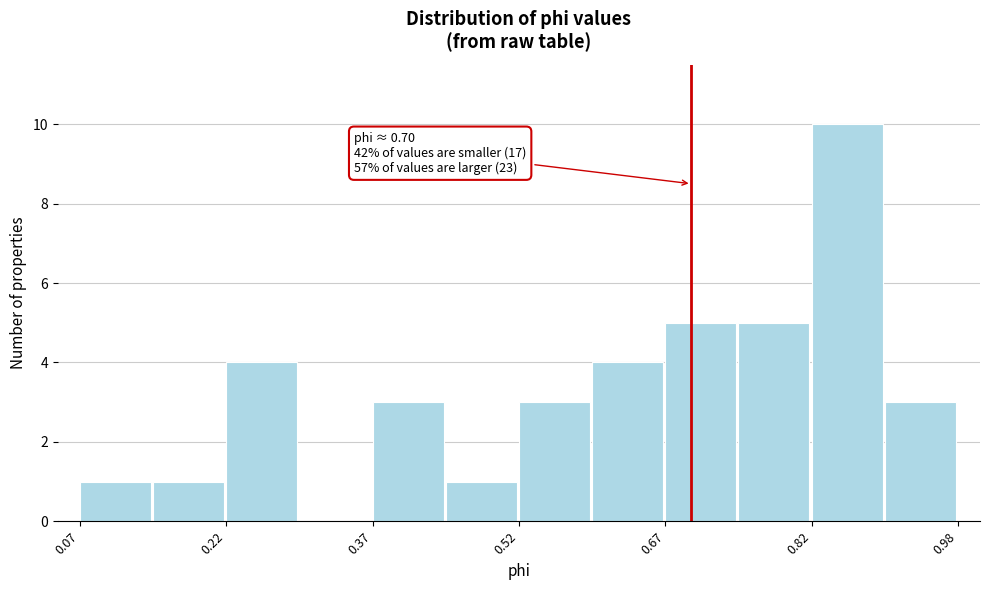

Read against the x-axis, roughly where is the centre of the tallest bar?

0.86